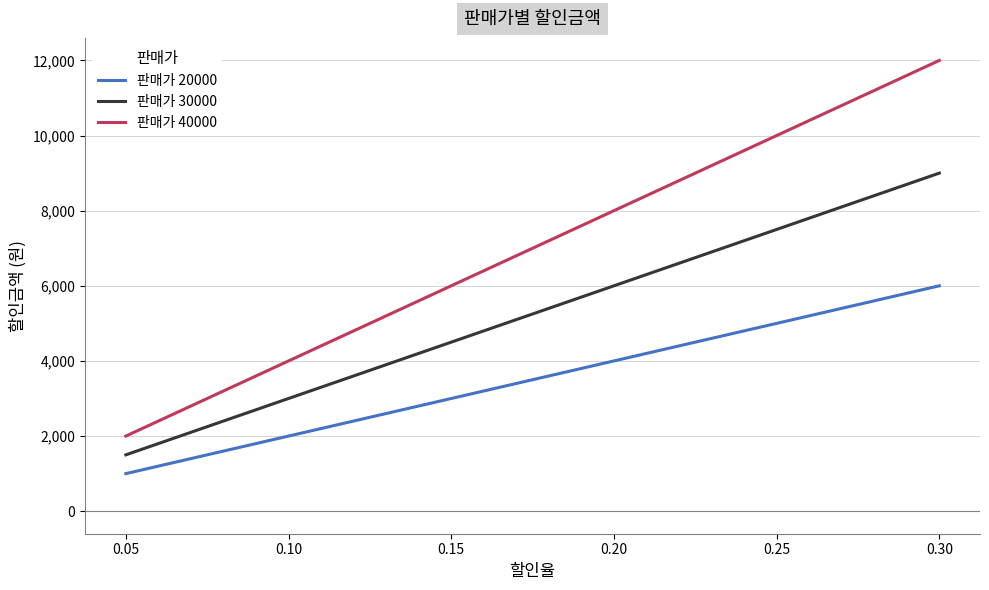

True or false: 판매가 40000 and 판매가 30000 intersect in this chart.

False